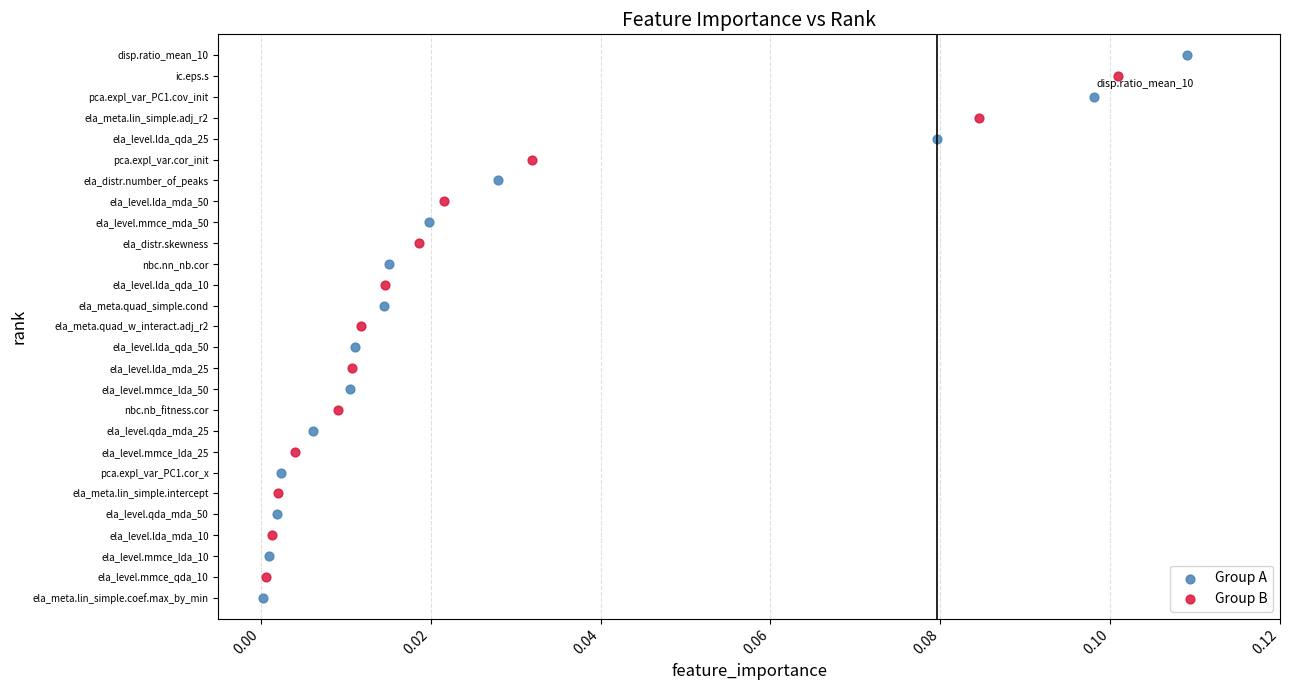

What are all the series names shown in the legend?

Group A, Group B